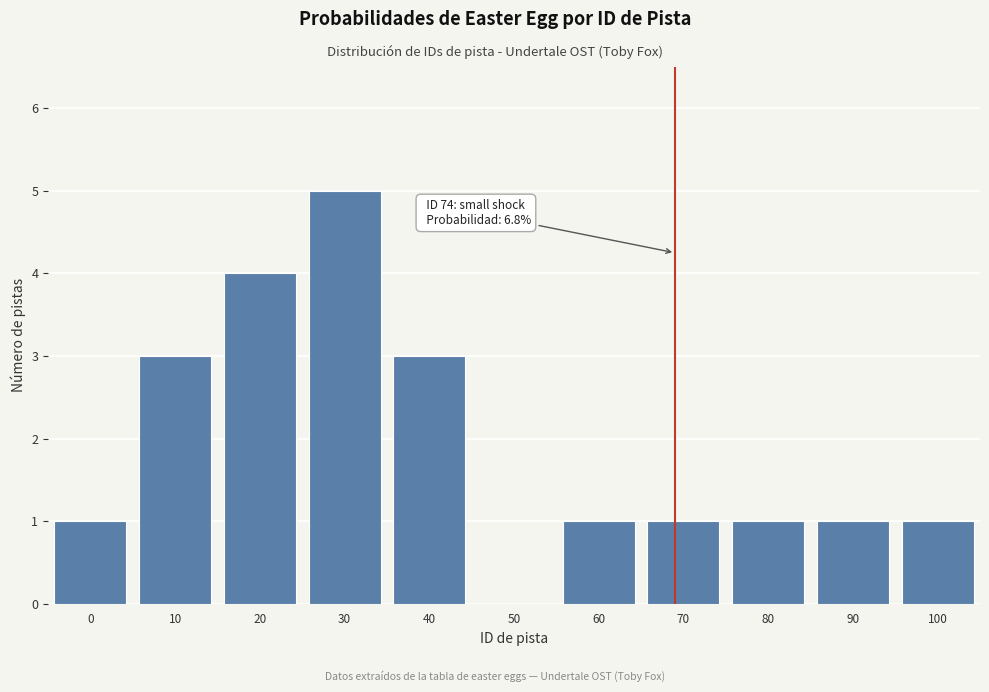

Reading left to right, list all the values displayed in this chart.

0=1	10=3	20=4	30=5	40=3	50=0	60=1	70=1	80=1	90=1	100=1